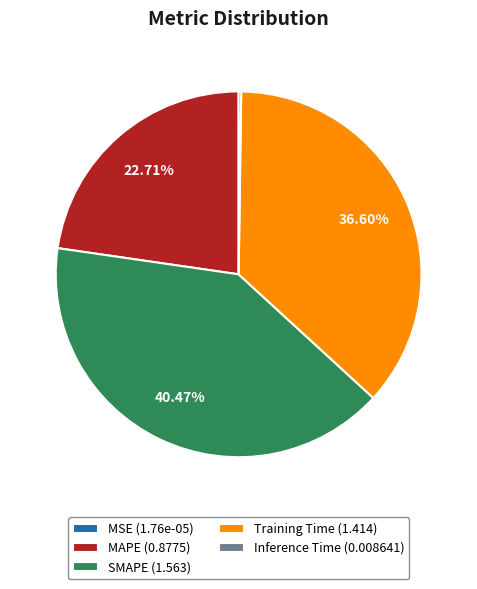

Approximately how many times larger is the value at MAPE (0.8775) compared to Training Time (1.414)?

0.6